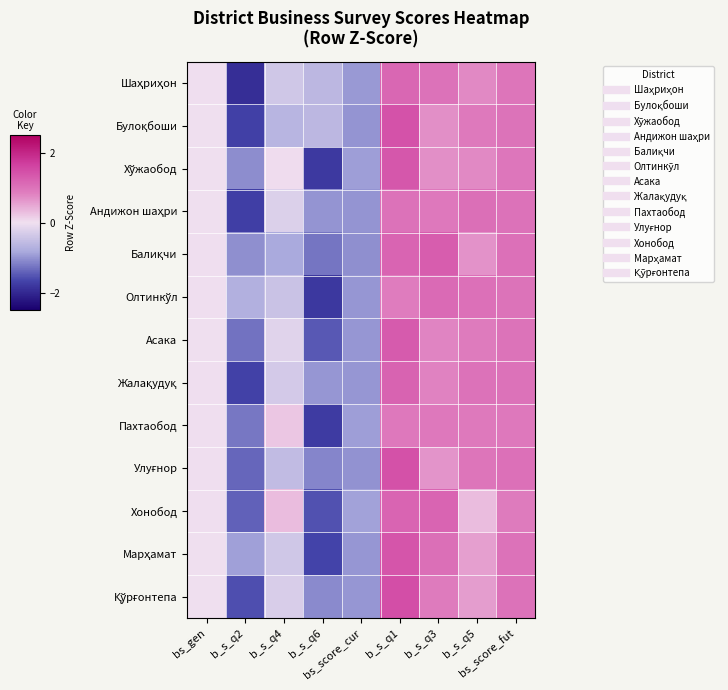

What is the spread (max minus min) of values at bs_score_cur?

0.1